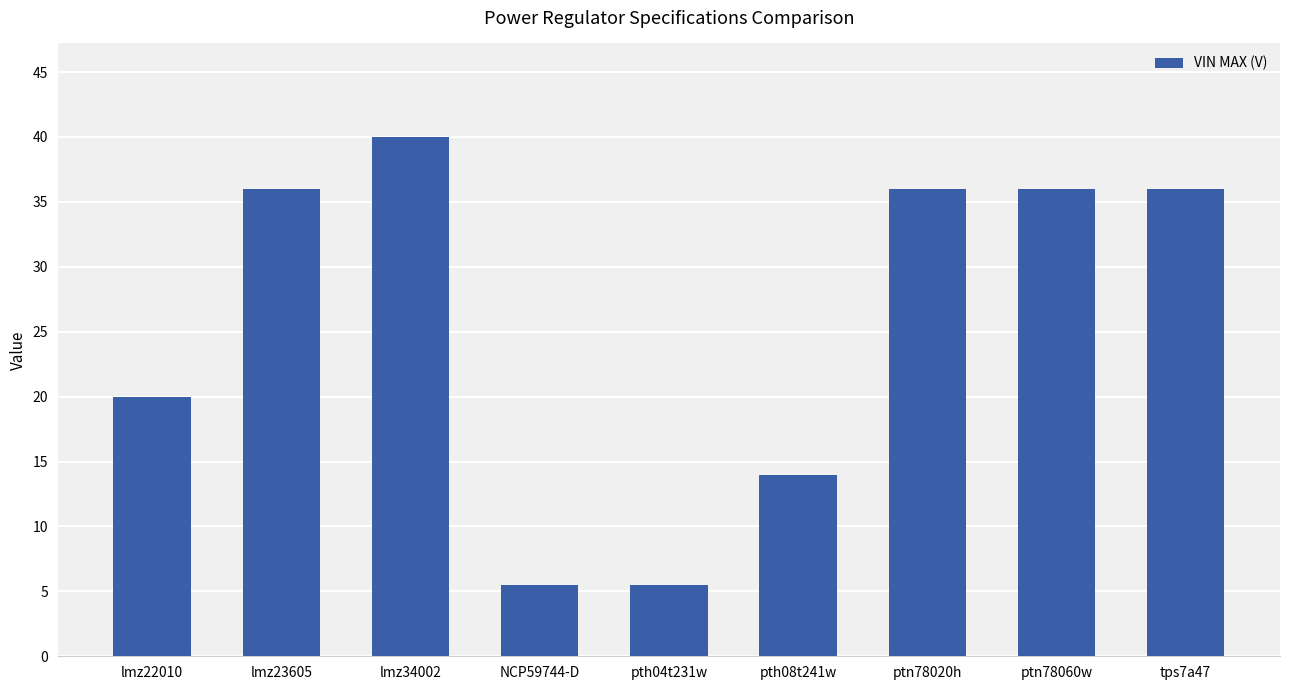

What is the minimum value shown in the chart?

5.5